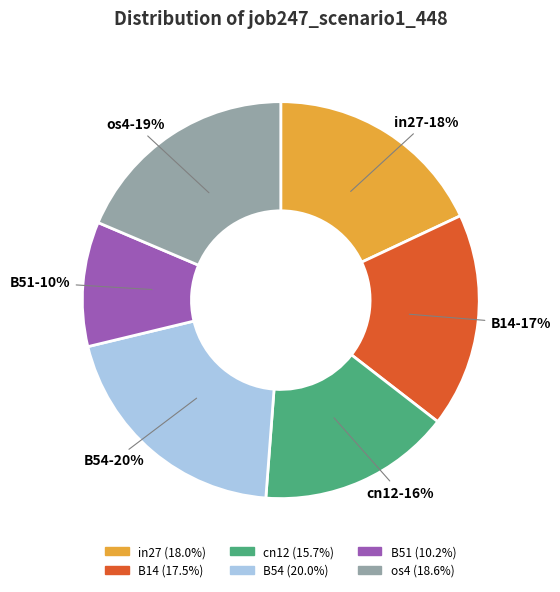

Does any single category account for the majority?

No